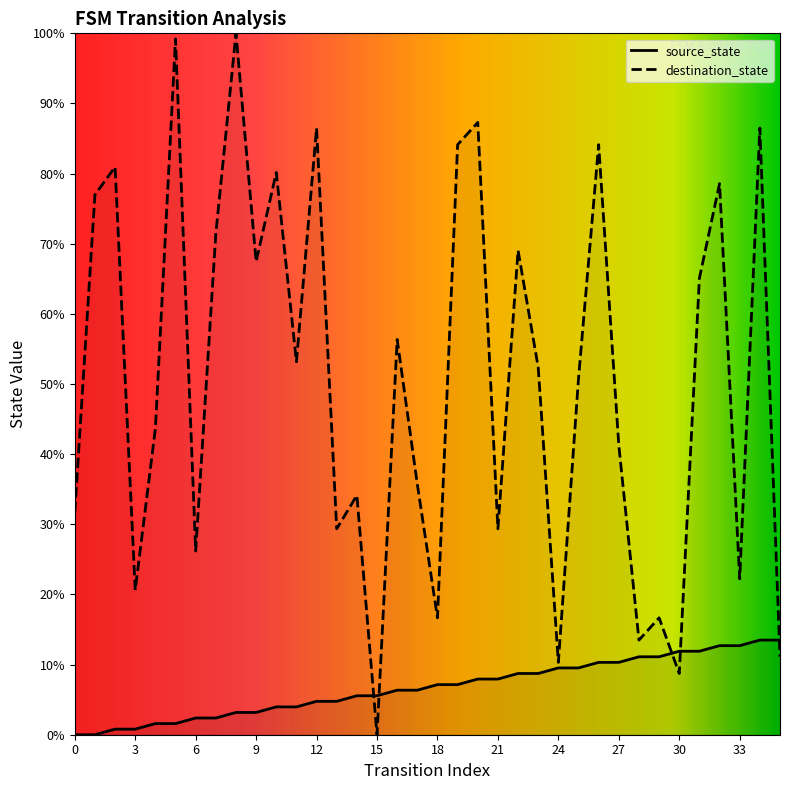

Is it true that source_state equals 1.3 at 3?

False